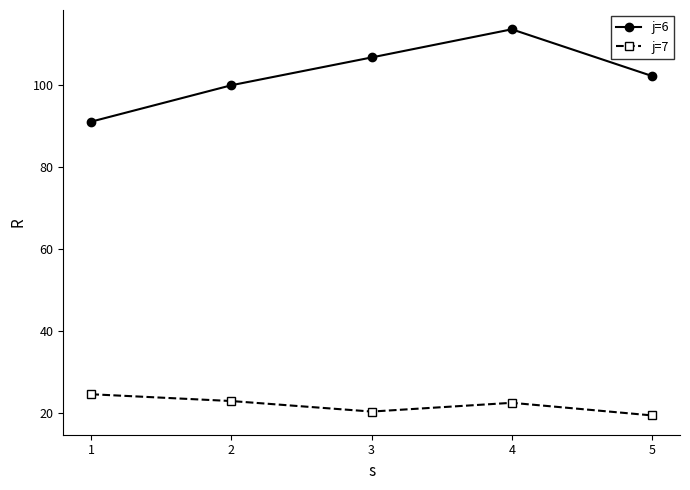

What is the sum of the j=7 values at 5 and 4?

41.7